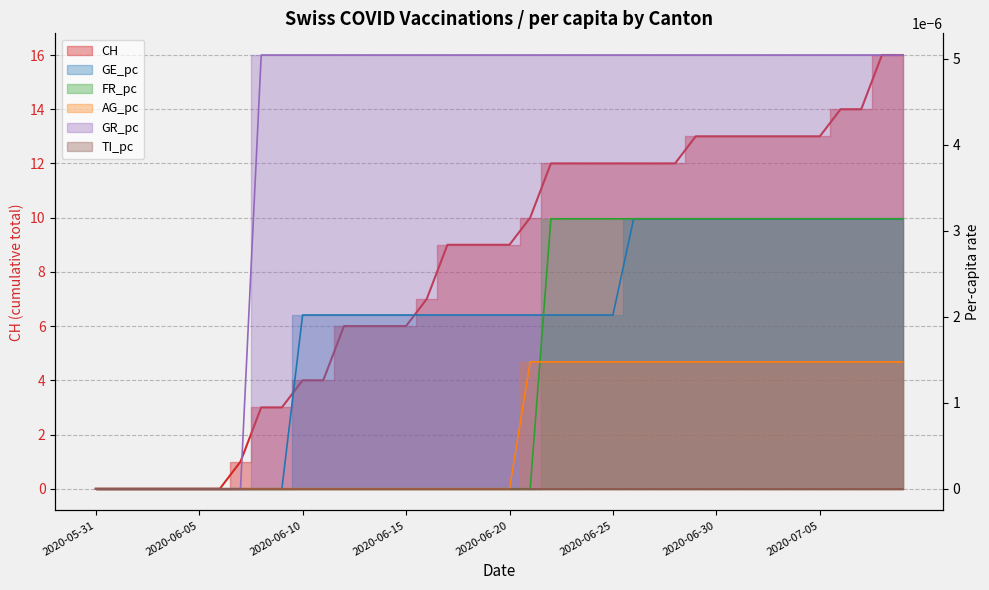

The value of FR_pc at 2020-06-08 is -0.0. True or false?

False